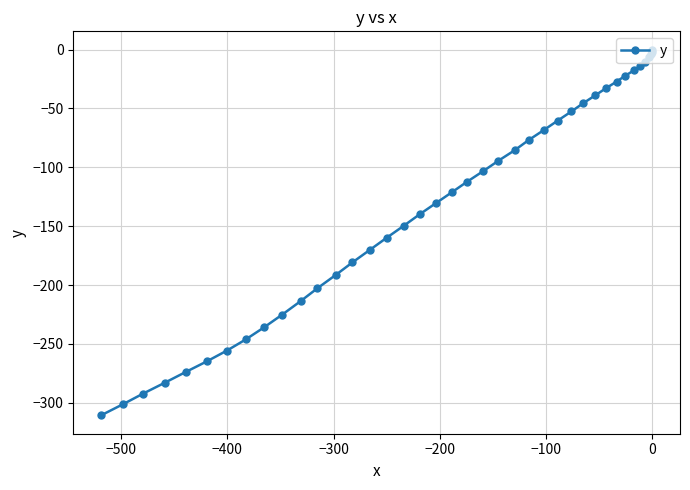

What is the smallest value displayed?

-310.7